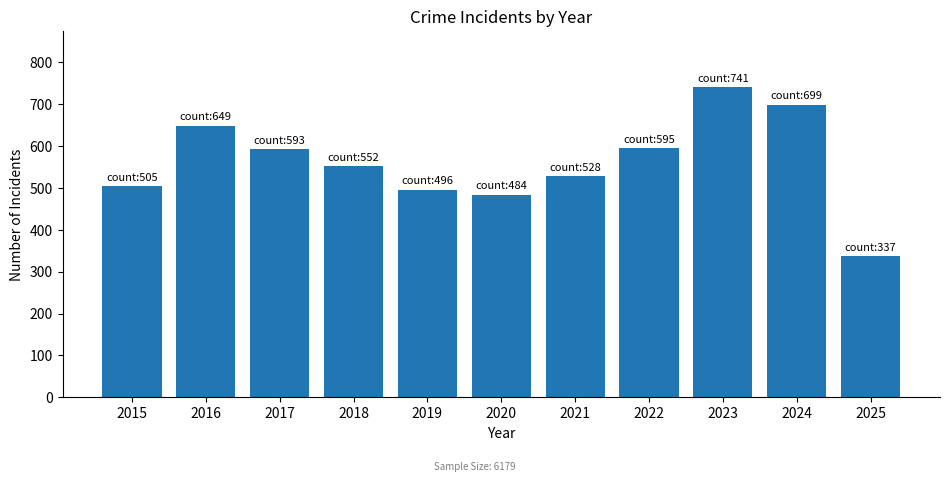

Read the value at 2025.

337